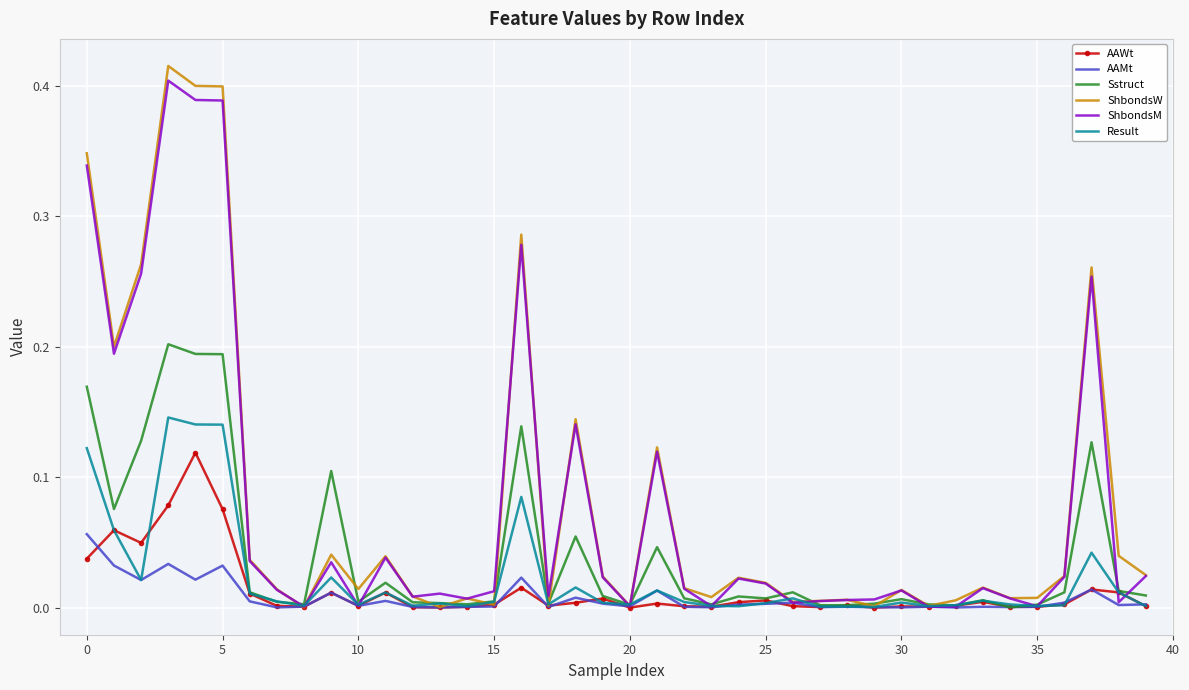

Which series has the largest range (max minus min)?

ShbondsW